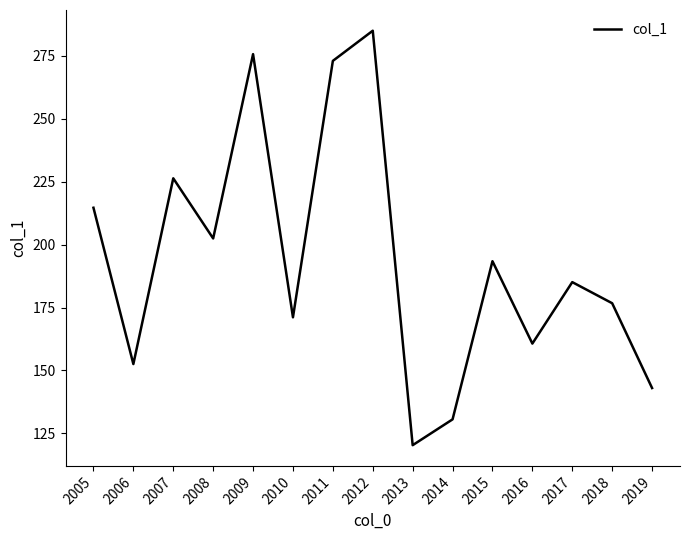

Reading left to right, transcribe all the data shown in this chart.

214.6	152.6	226.3	202.4	275.6	171.1	272.9	284.9	120.3	130.6	193.4	160.7	185.1	176.7	143.0